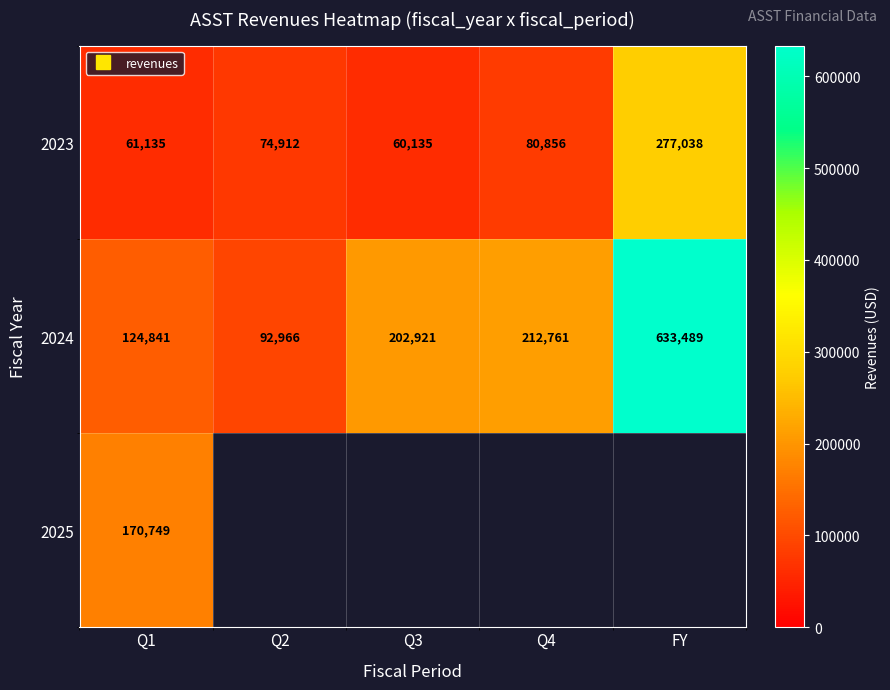

Which series has the widest spread of values?

2024